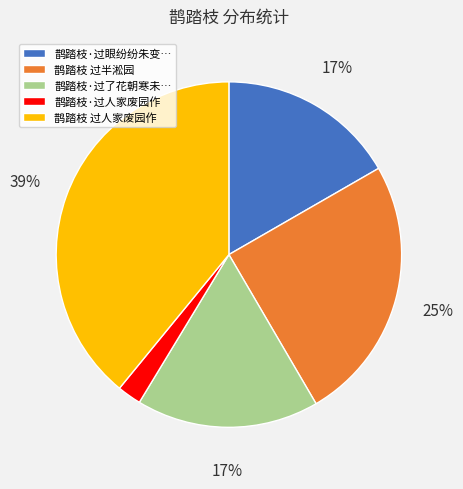

To the nearest percent, what is the difference between the largest and smallest slice percentages?

37%